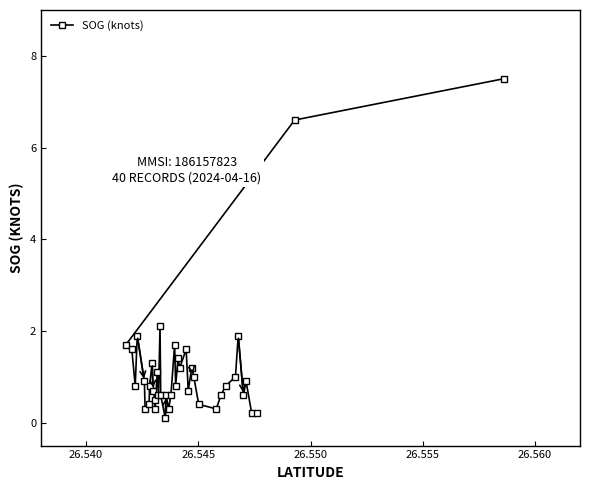

What is the maximum value shown in the chart?

7.5